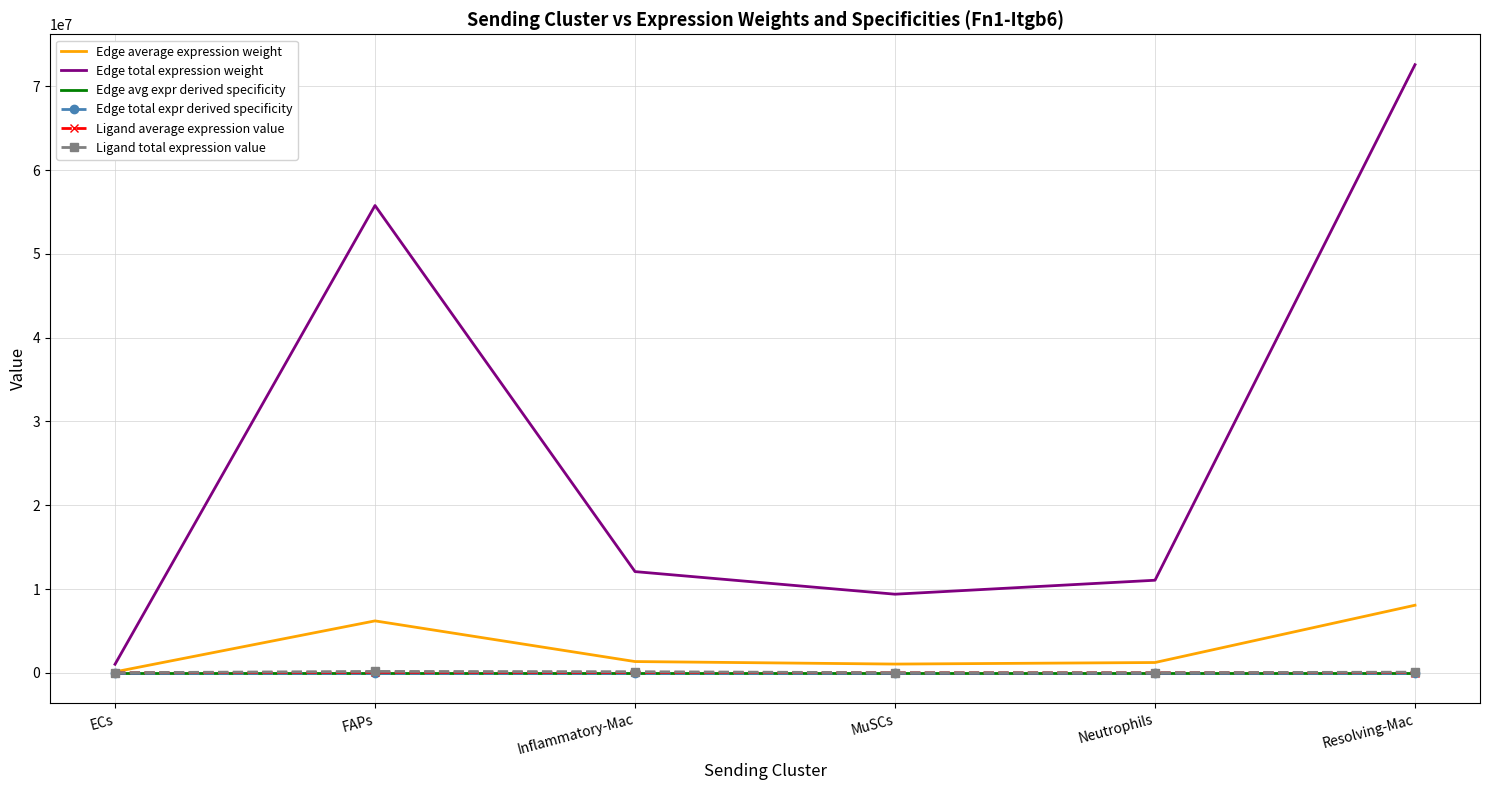

How many distinct data groups are displayed?

6